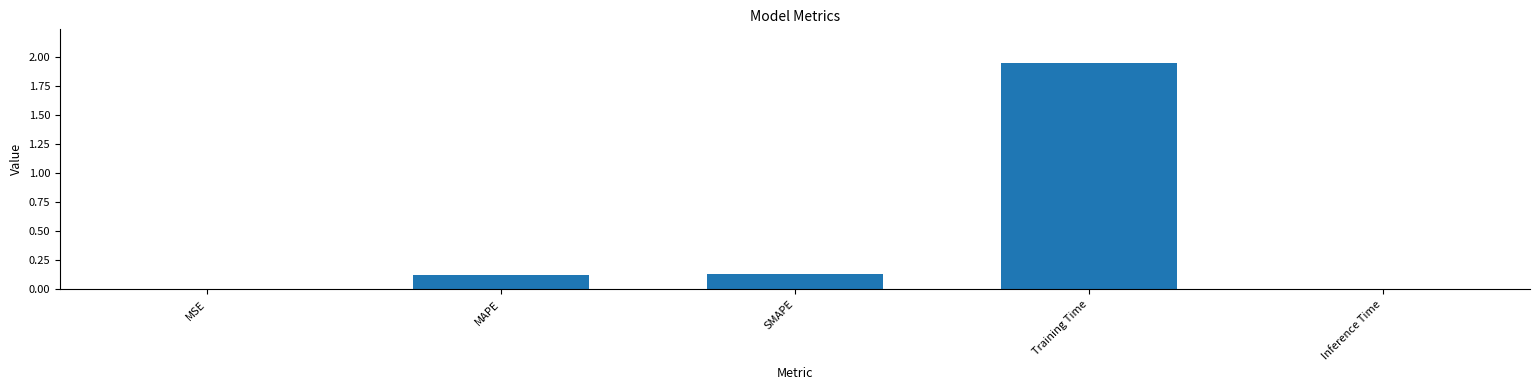

Are the bars grouped side by side (vs. stacked)?

No